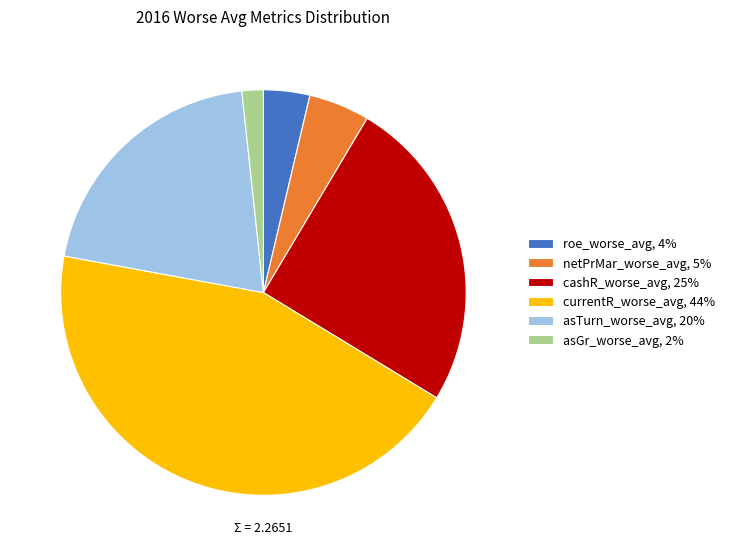

True or false: asTurn_worse_avg, 20% accounts for 20% of the total.

True